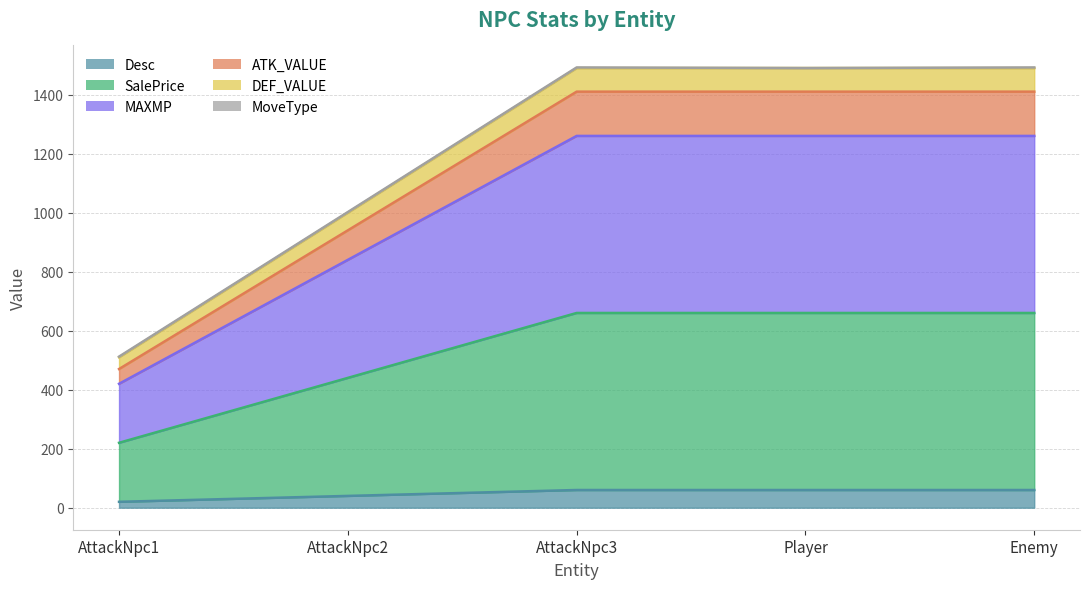

How many data points does each series have?

5